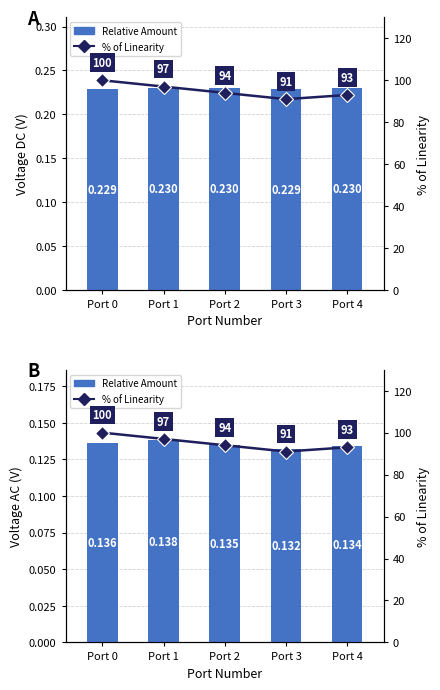

What is the highest value of the % of Linearity series?

100.0